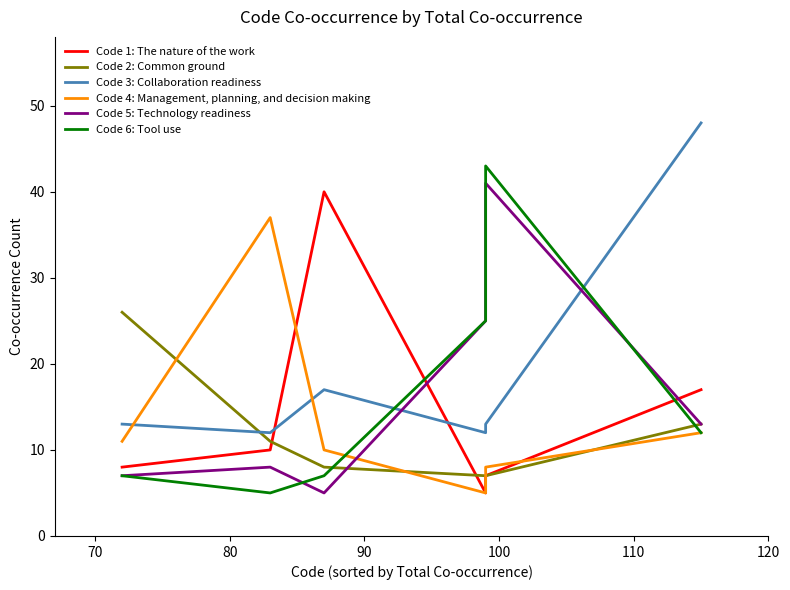

Which has a higher value, 110 or 80?

80